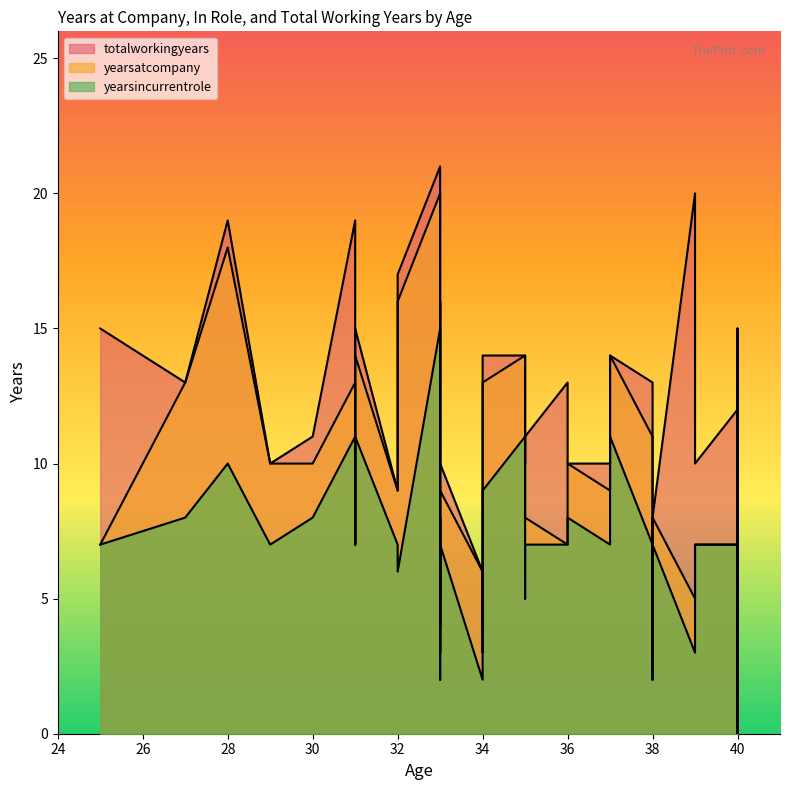

Which series has the widest spread of values?

totalworkingyears